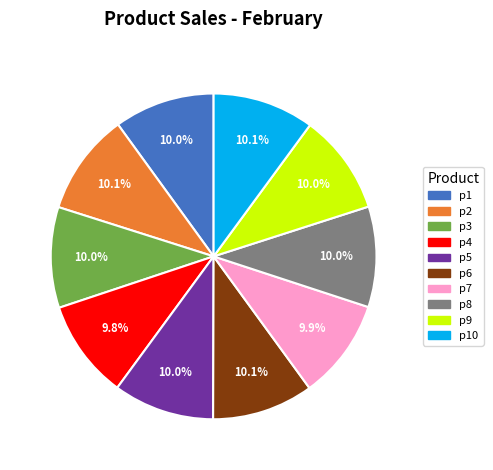

How many slices are in this pie chart?

10